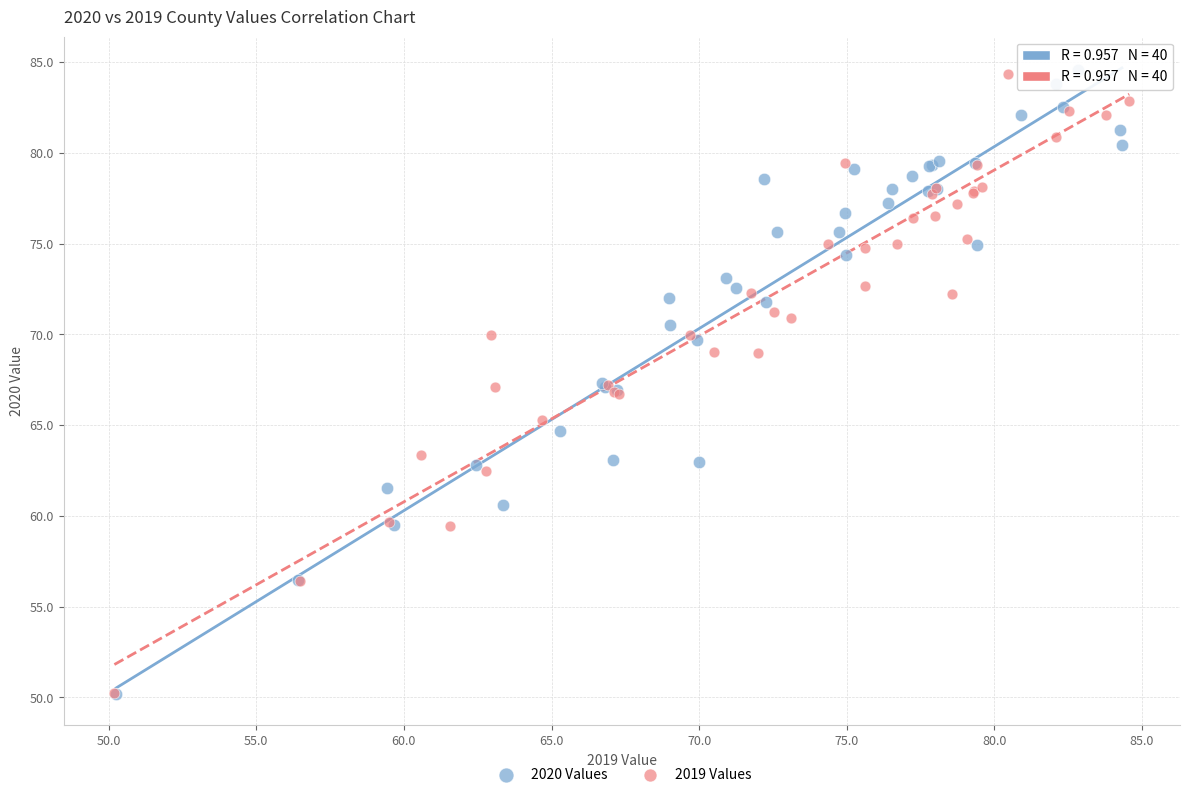

What are all the series names shown in the legend?

2020 Values, 2019 Values